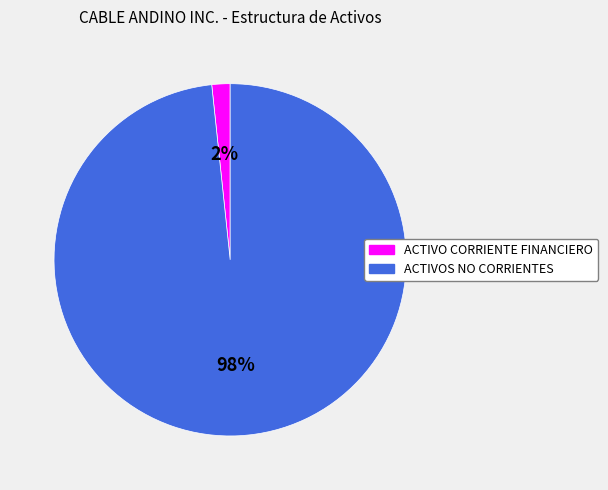

What is the smallest slice in the pie chart?

ACTIVO CORRIENTE FINANCIERO